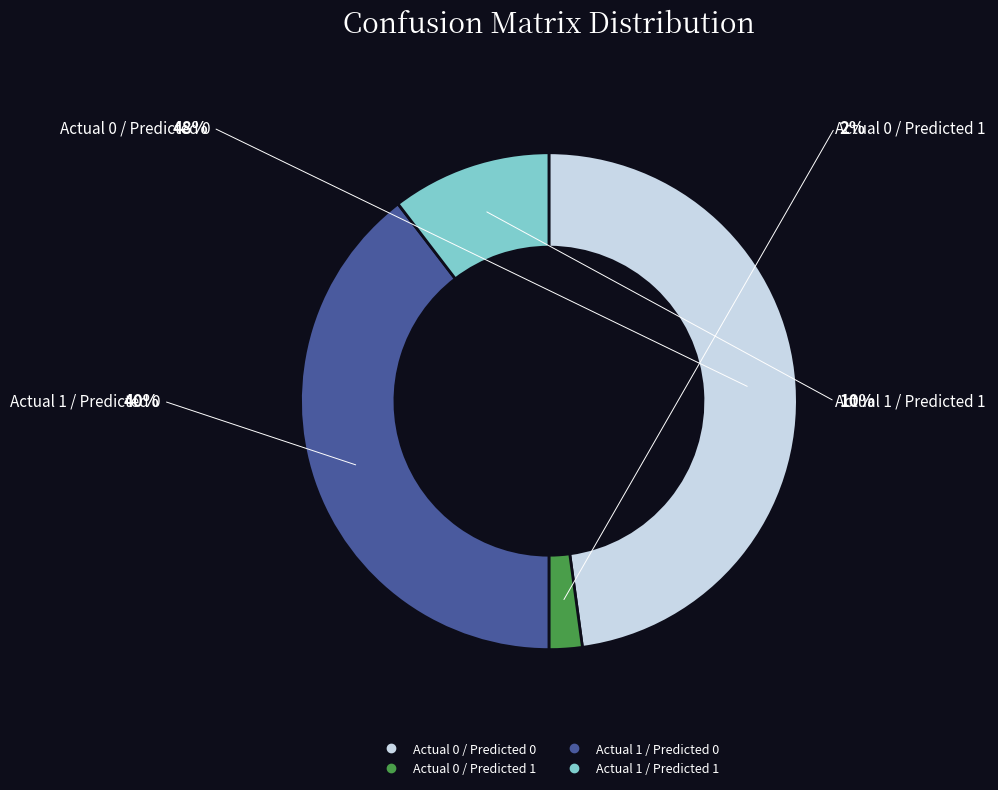

Which has a higher value, Actual 0 / Predicted 1 or Actual 1 / Predicted 0?

Actual 1 / Predicted 0